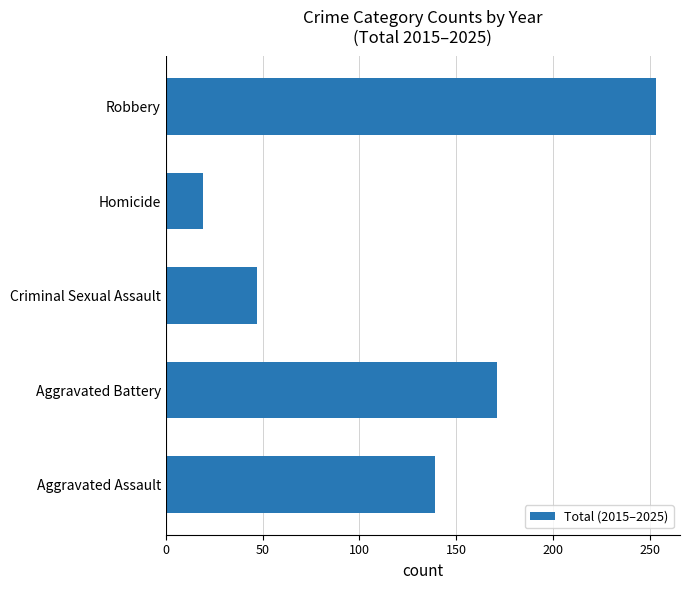

Is it true that the value at Aggravated Battery is 107?

False